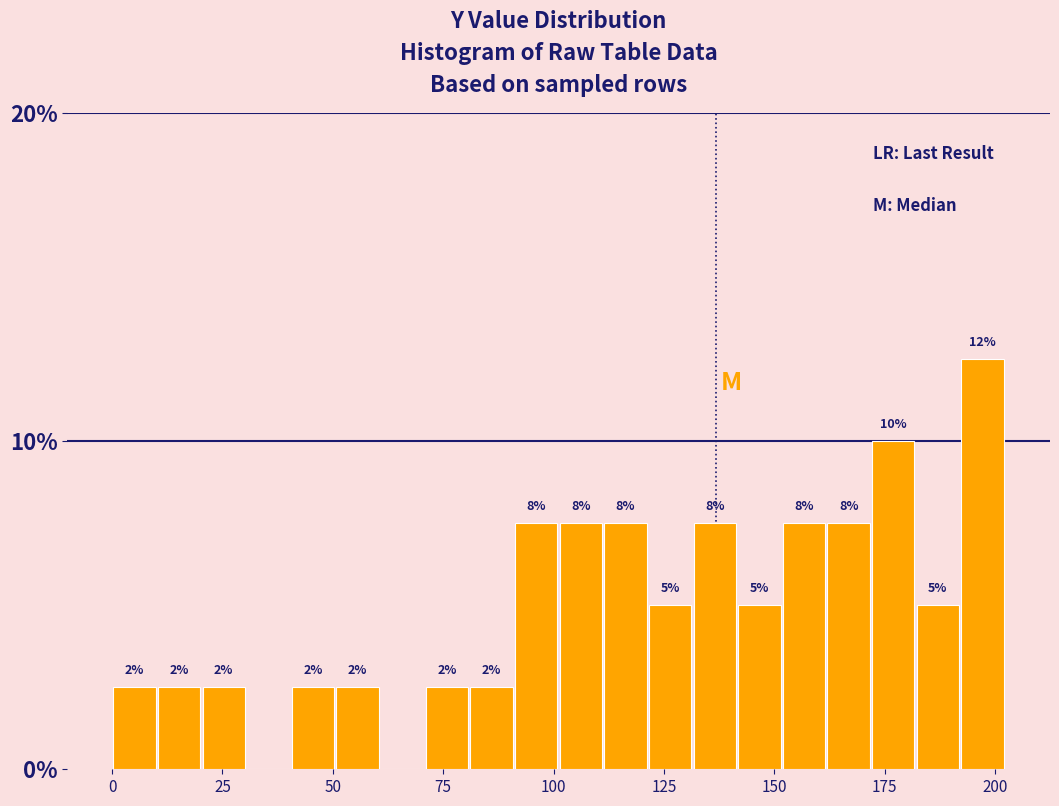

Read against the x-axis, roughly where is the centre of the tallest bar?

195